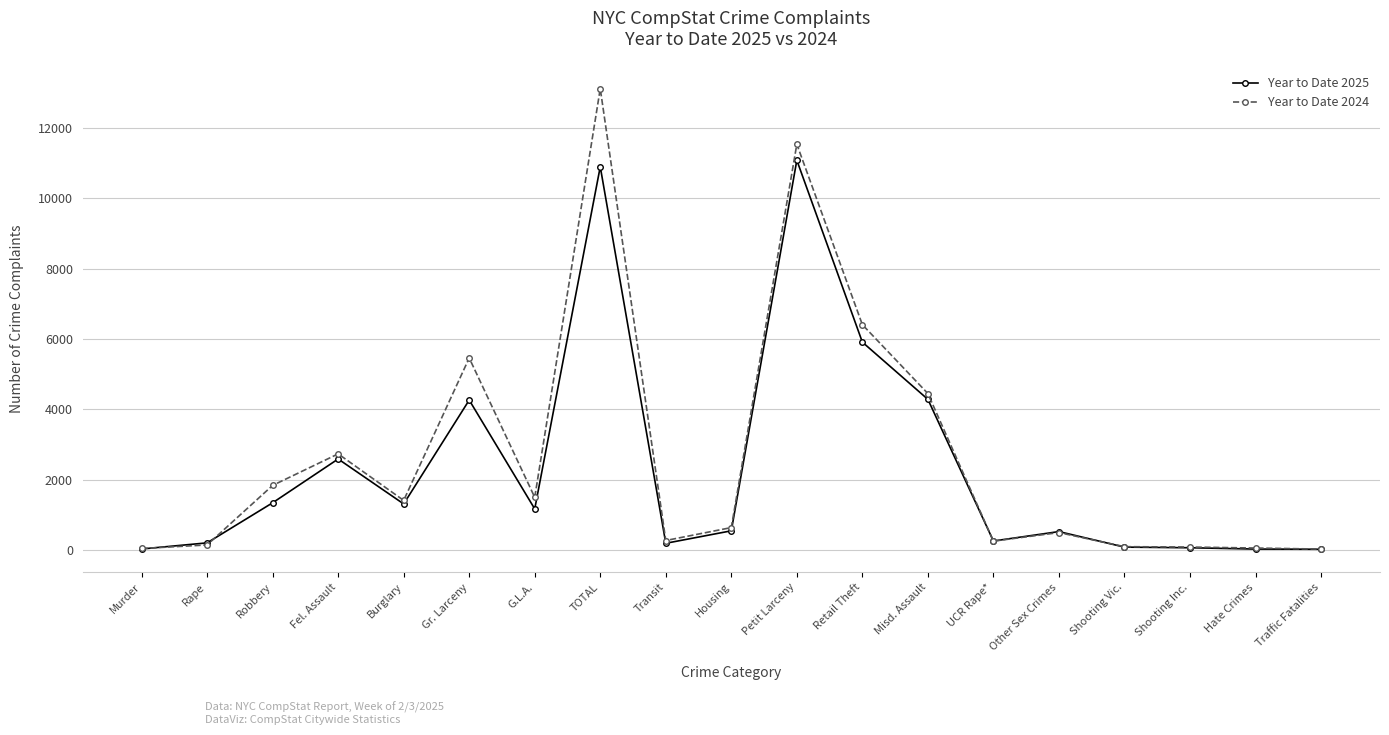

What is the label of the 4th point from the left?

Fel. Assault